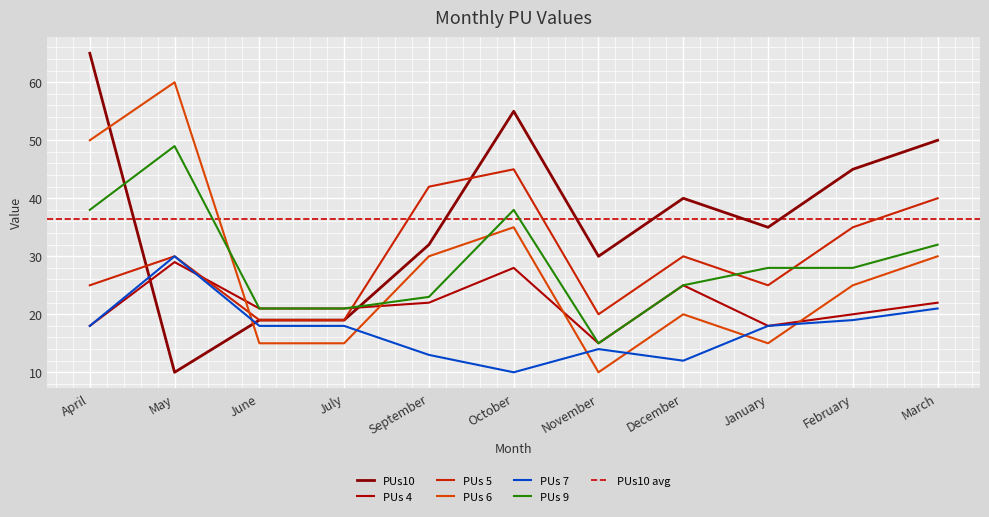

The value of PUs 6 at October is 50. True or false?

False